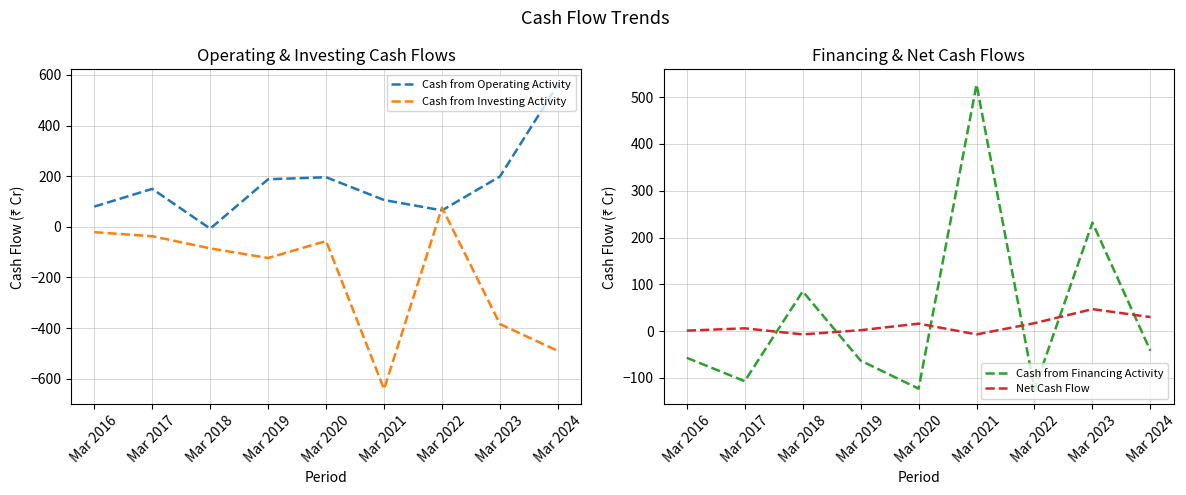

What is the approximate value of Cash from Operating Activity at Mar 2020?

196